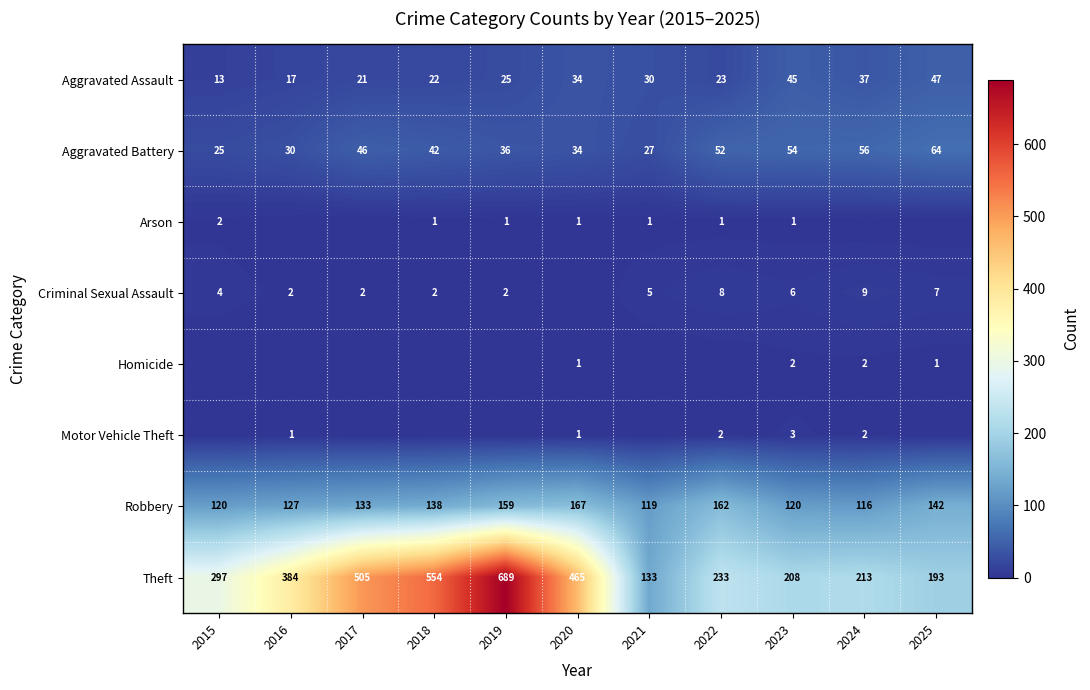

What is the spread (max minus min) of values at 2023?

207